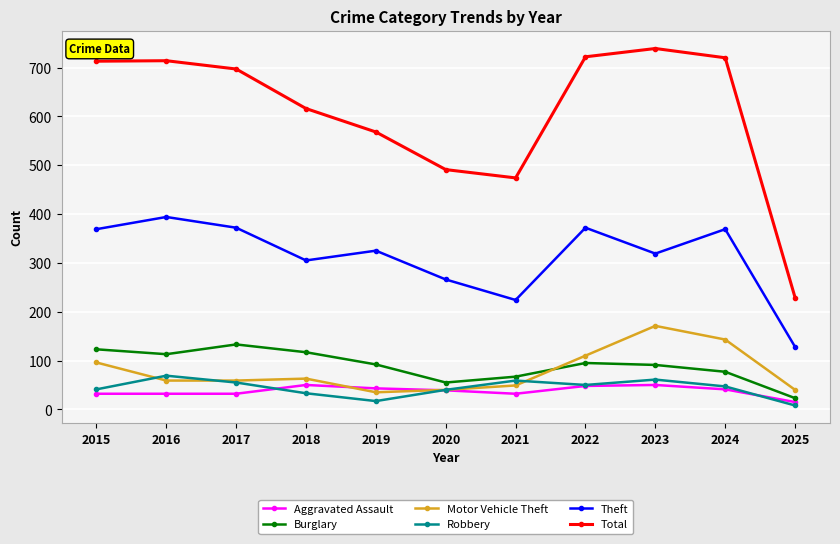

What is the average value of the Total series?

608